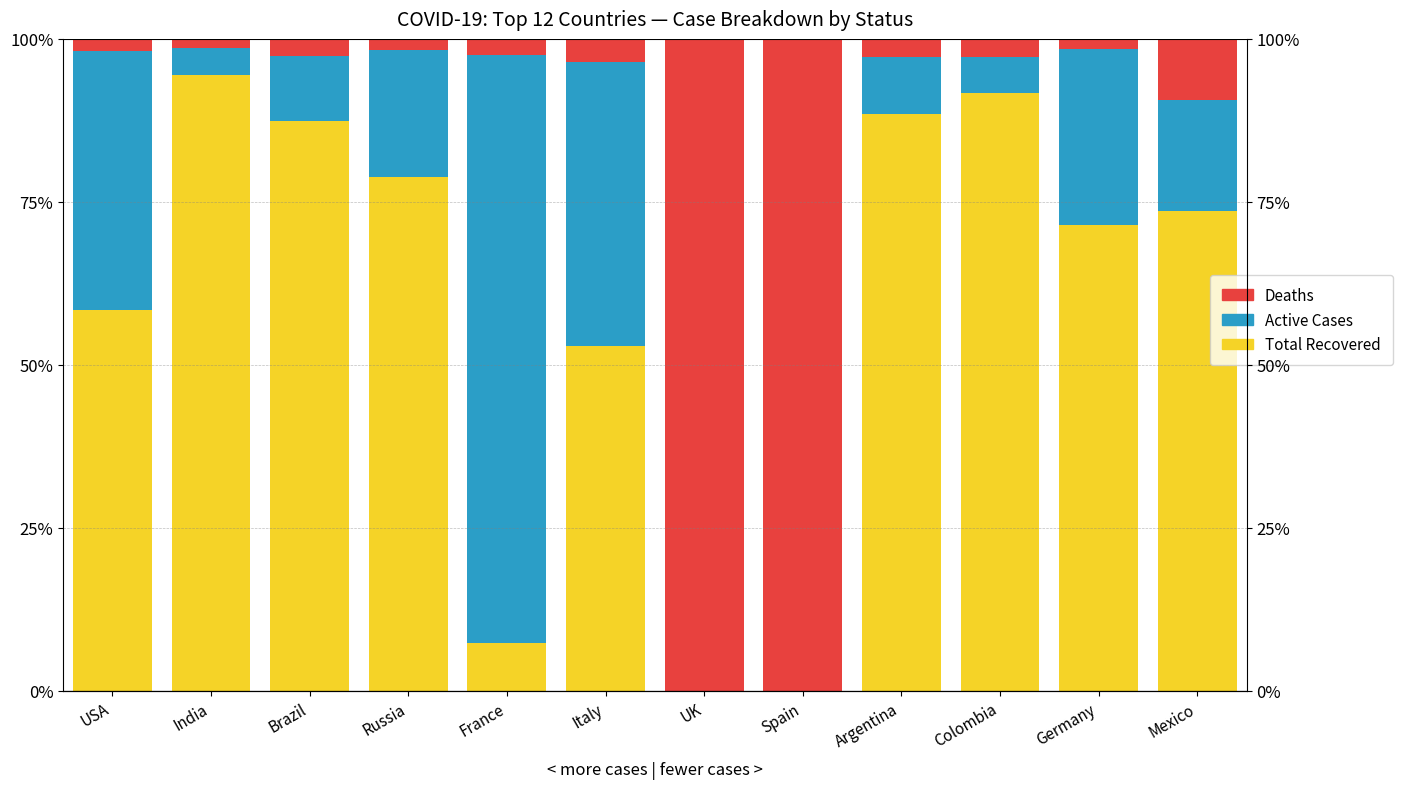

At how many categories does at least one series exceed 81?

7